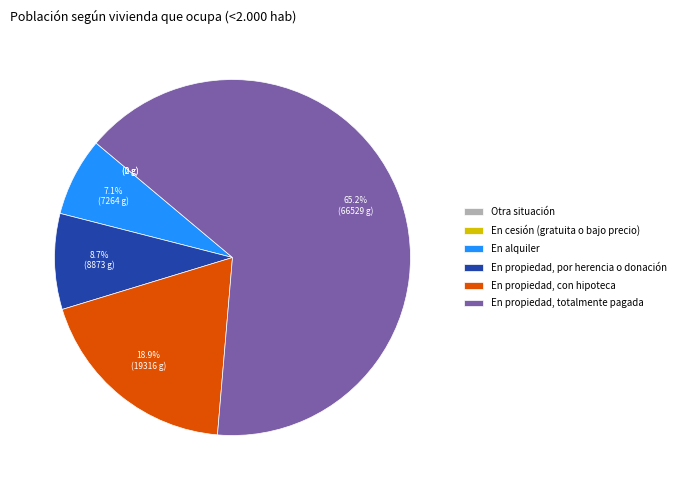

Which has a higher value, En propiedad, con hipoteca or En alquiler?

En propiedad, con hipoteca